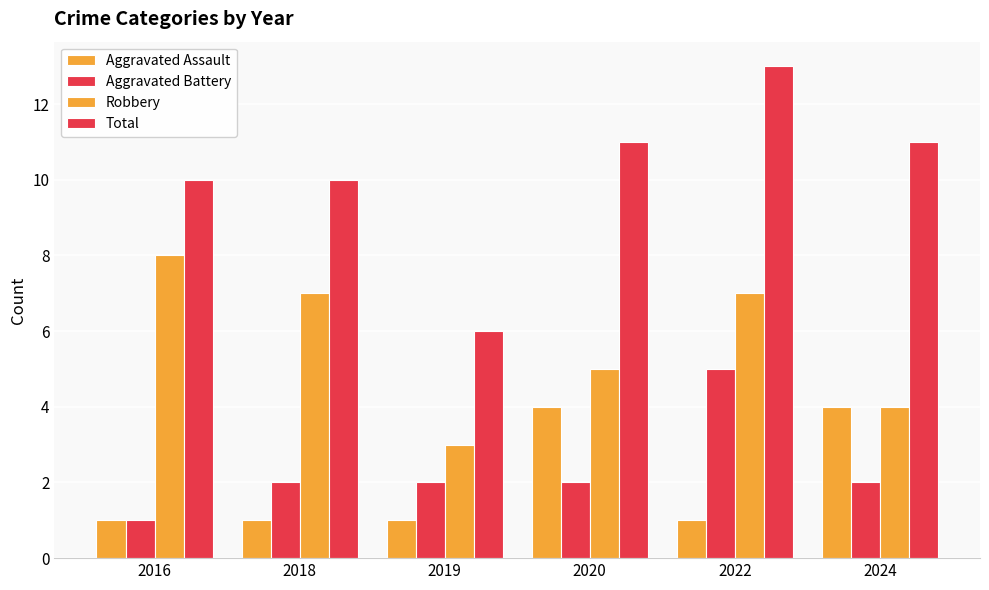

At which label does Robbery first exceed 7?

2016